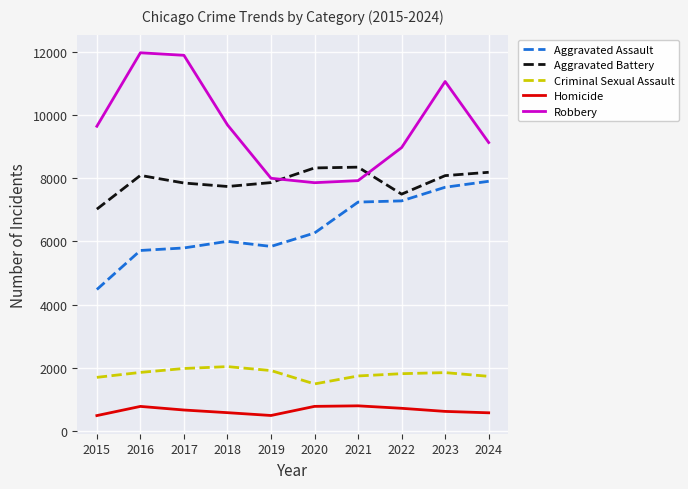

What is the difference between the maximum and minimum values in the Criminal Sexual Assault series?

547